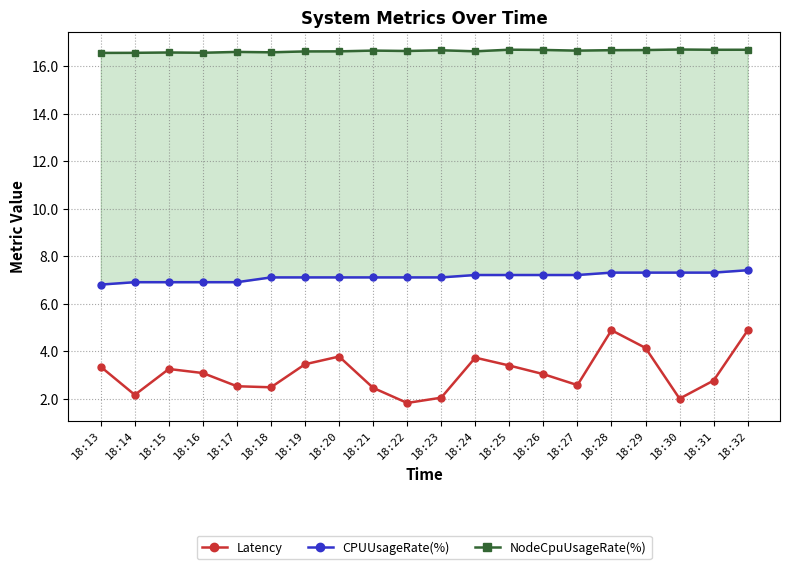

True or false: NodeCpuUsageRate(%) and Latency intersect in this chart.

False